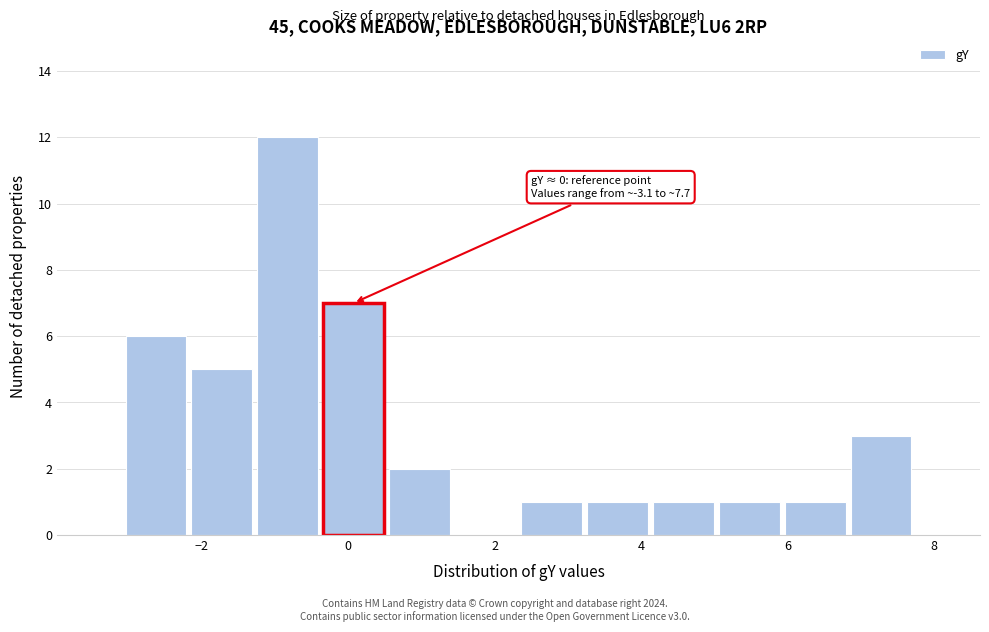

Over which range of the x-axis is the bar tallest?

-1.2 to -0.4